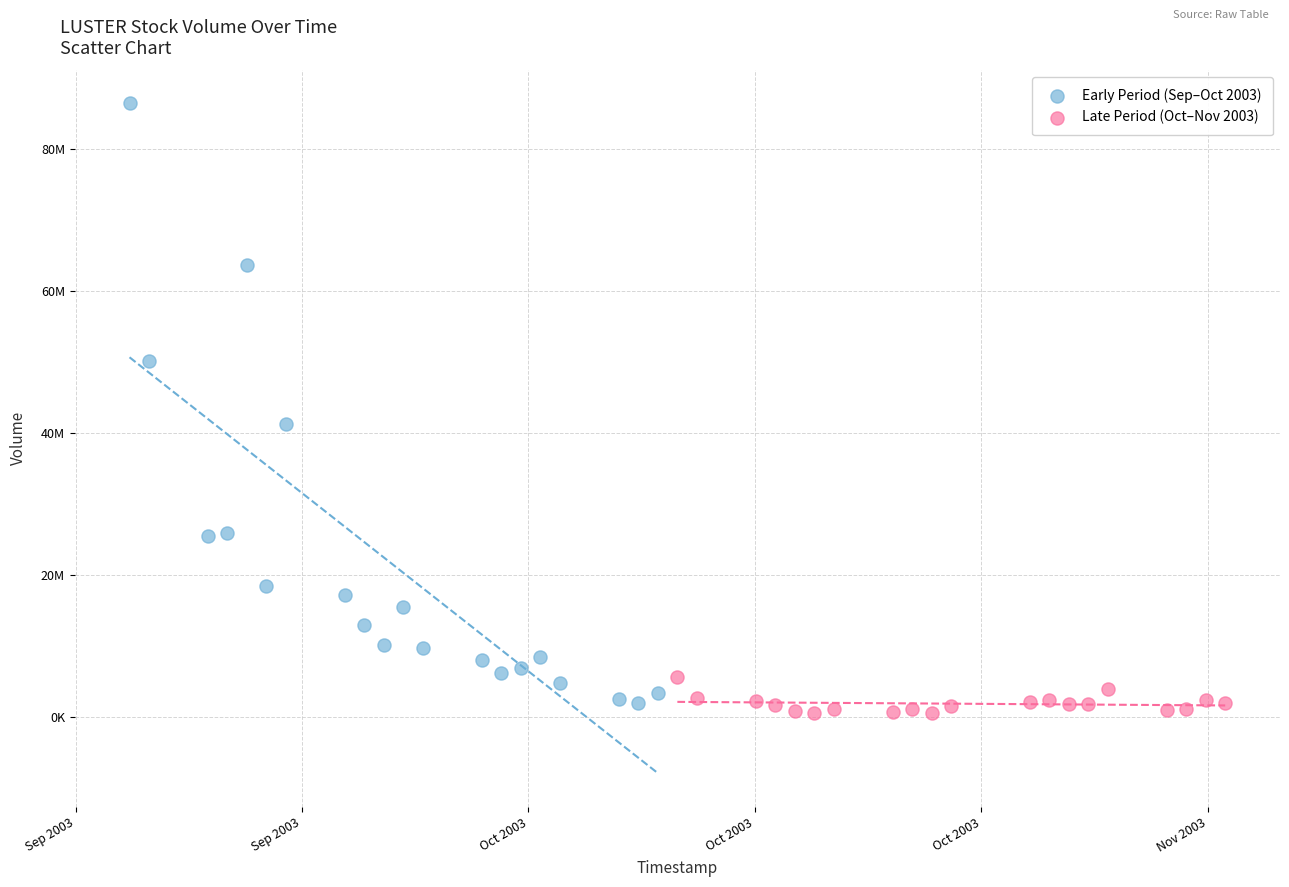

Which series has the widest spread of Y values?

Early Period (Sep–Oct 2003)